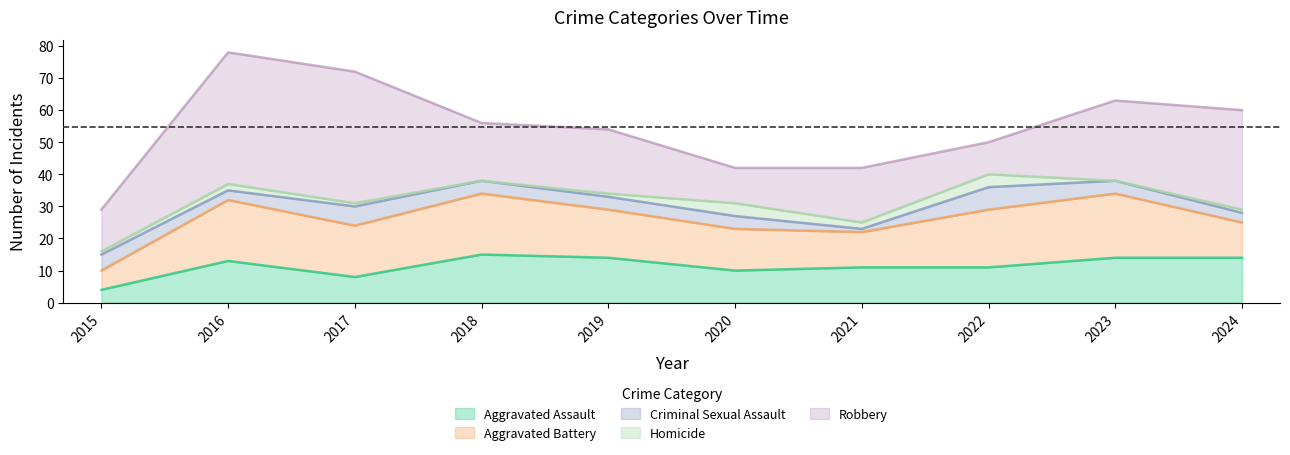

What is the greatest value displayed?

41